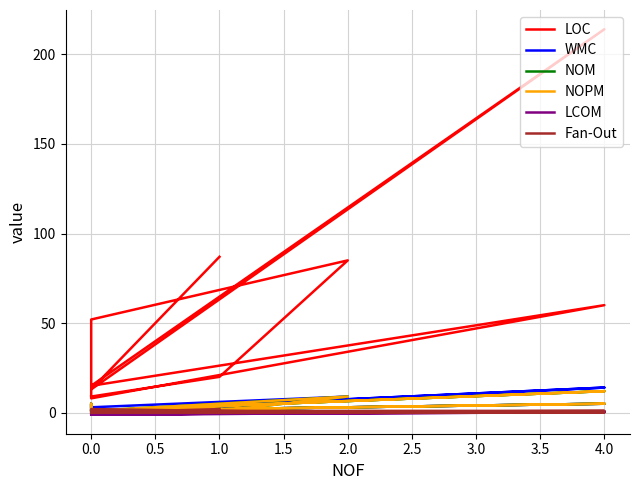

Reading left to right, what are all the values shown in this chart?

LOC: 87.0	13.0	214.0	15.0	60.0	8.0	40.0	52.0	85.0	20.0	9.0
WMC: 3.0	1.0	14.0	1.0	5.0	1.0	5.0	3.0	9.0	2.0	1.0
NOM: 1.0	1.0	12.0	1.0	5.0	1.0	5.0	1.0	9.0	1.0	1.0
NOPM: 1.0	1.0	12.0	1.0	5.0	1.0	5.0	1.0	9.0	1.0	1.0
LCOM: 0.0	-1.0	0.2	-1.0	0.8	-1.0	-1.0	-1.0	0.0	0.0	-1.0
Fan-Out: 2.0	0.0	1.0	1.0	0.0	0.0	0.0	2.0	0.0	0.0	0.0